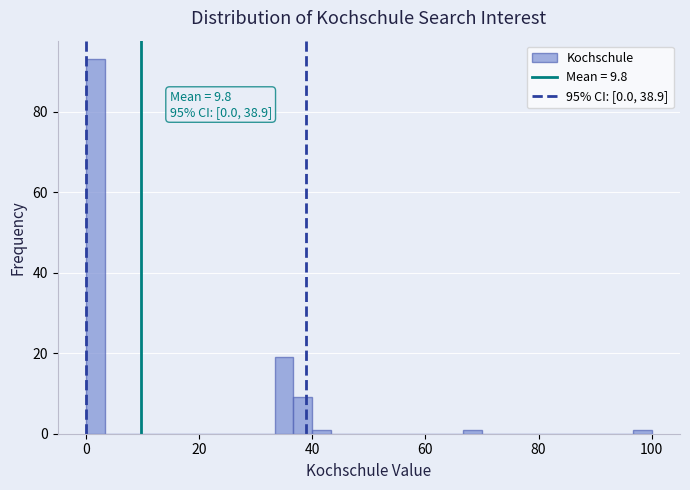

Read against the x-axis, roughly where is the centre of the tallest bar?

2